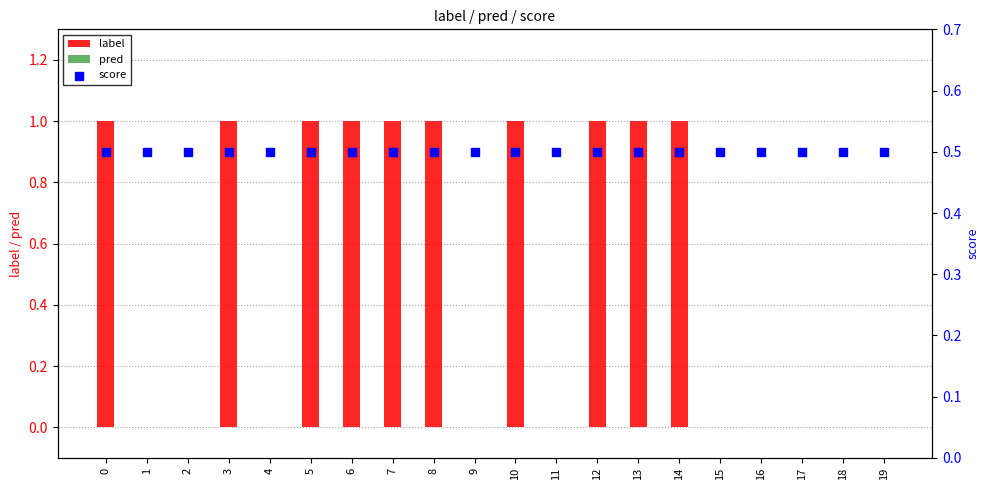

Which series contains the lowest Y value?

label